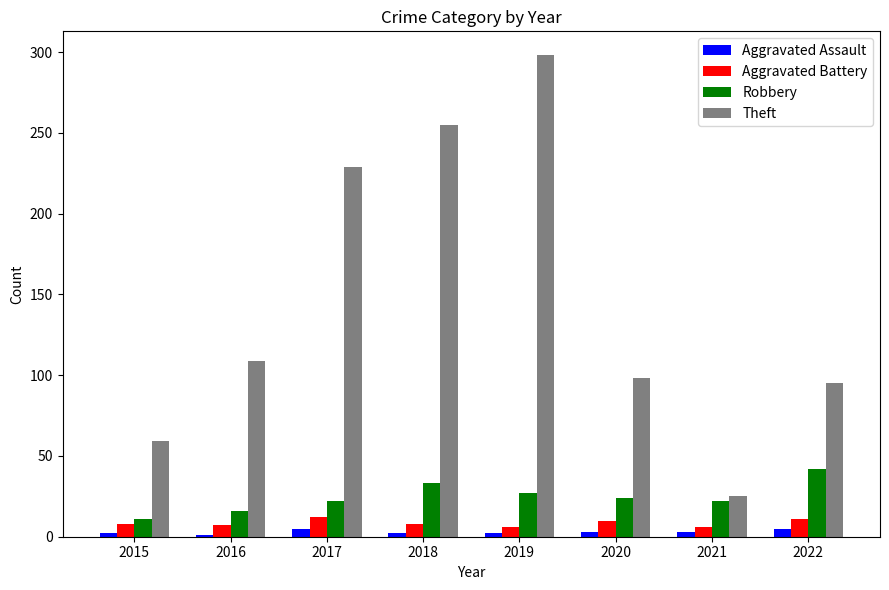

What is the smallest value displayed?

1